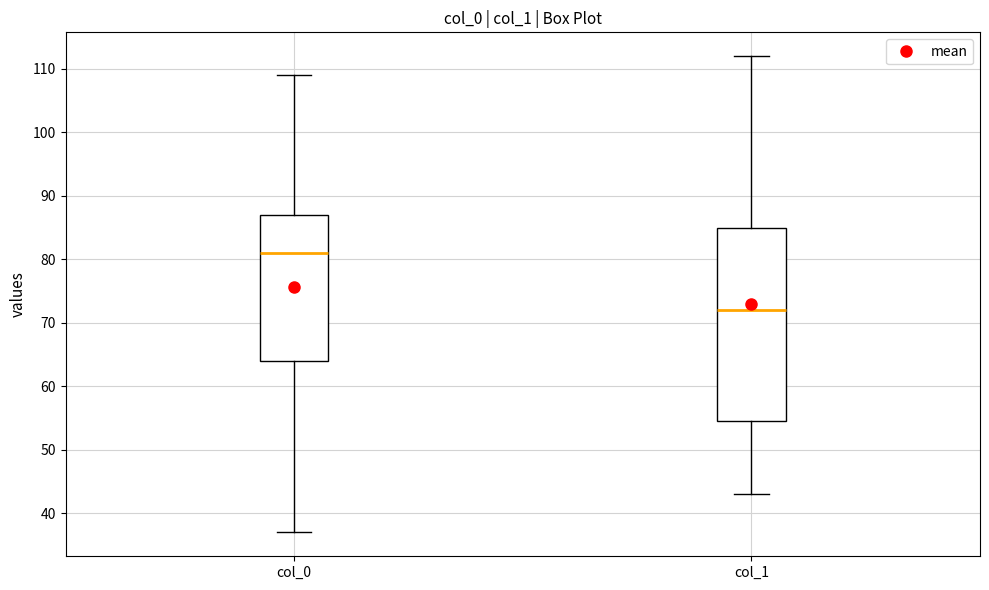

Reading left to right, transcribe this box plot: for each box, give where its median line is, the range the box spans, and where its two whiskers end, as read against the y-axis. The values are not printed on the chart, so give them approximately, as read against the axis.

col_0: median 81, box 64 to 87, whiskers 37 to 109
col_1: median 72, box 55 to 85, whiskers 43 to 112